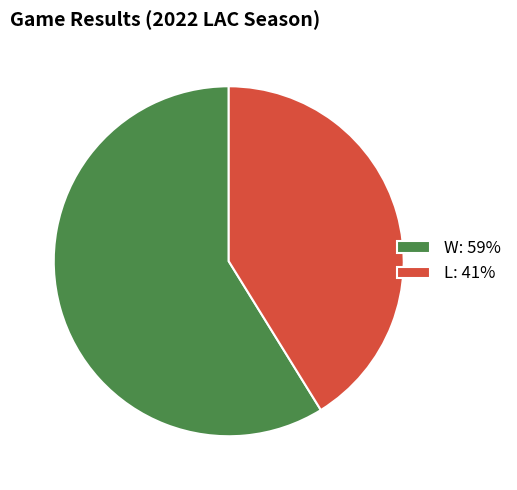

Count the number of slices in the pie.

2